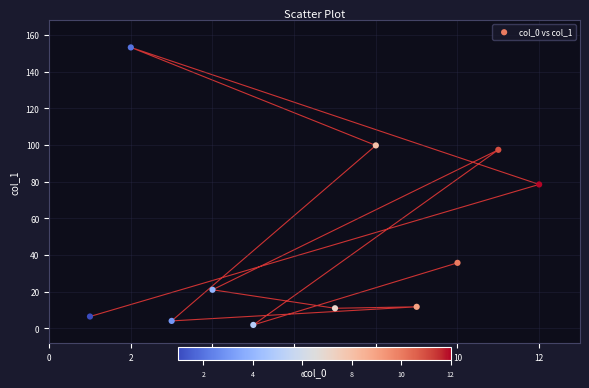

What is the average Y value?

47.3